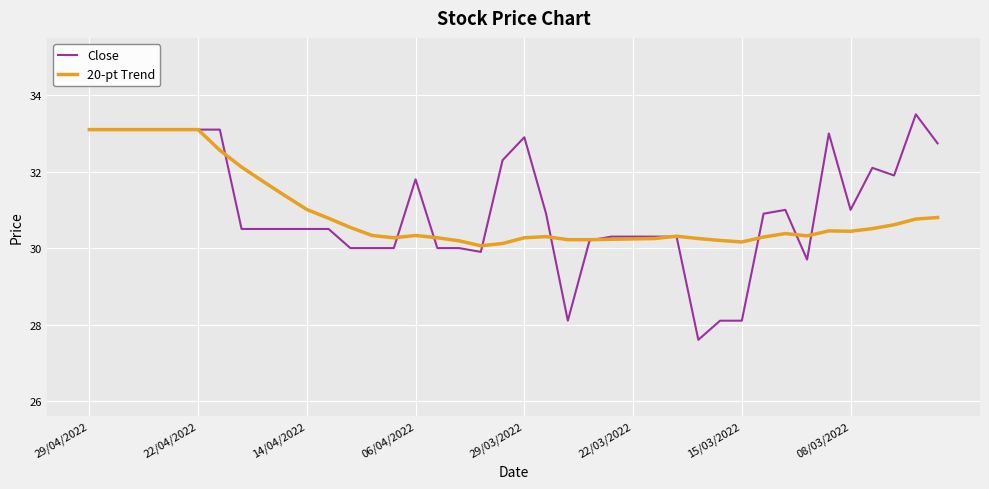

Which series has the widest spread of values?

Close